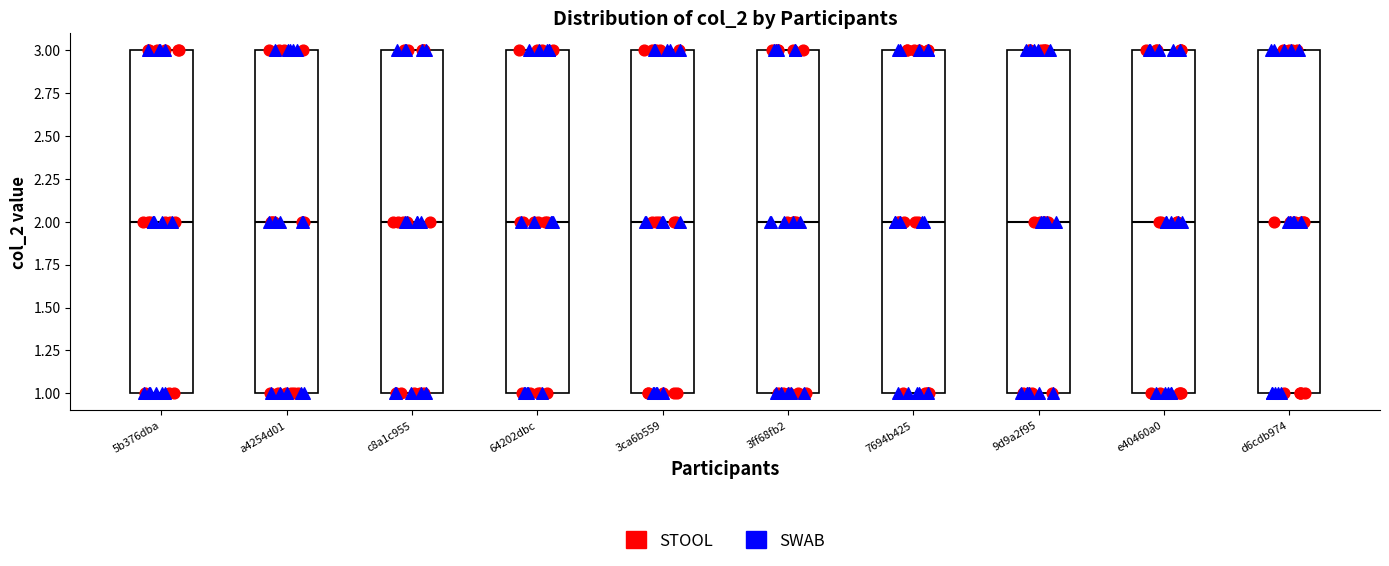

Reading left to right, read every box against the y-axis: the position of its median line, the range the box covers, and the ends of its whiskers. The values are not printed on the chart, so give them approximately, as read against the axis.

5b376dba: median 2, box 1 to 3, whiskers 1 to 3
a4254d01: median 2, box 1 to 3, whiskers 1 to 3
c8a1c955: median 2, box 1 to 3, whiskers 1 to 3
64202dbc: median 2, box 1 to 3, whiskers 1 to 3
3ca6b559: median 2, box 1 to 3, whiskers 1 to 3
3ff68fb2: median 2, box 1 to 3, whiskers 1 to 3
7694b425: median 2, box 1 to 3, whiskers 1 to 3
9d9a2f95: median 2, box 1 to 3, whiskers 1 to 3
e40460a0: median 2, box 1 to 3, whiskers 1 to 3
d6cdb974: median 2, box 1 to 3, whiskers 1 to 3